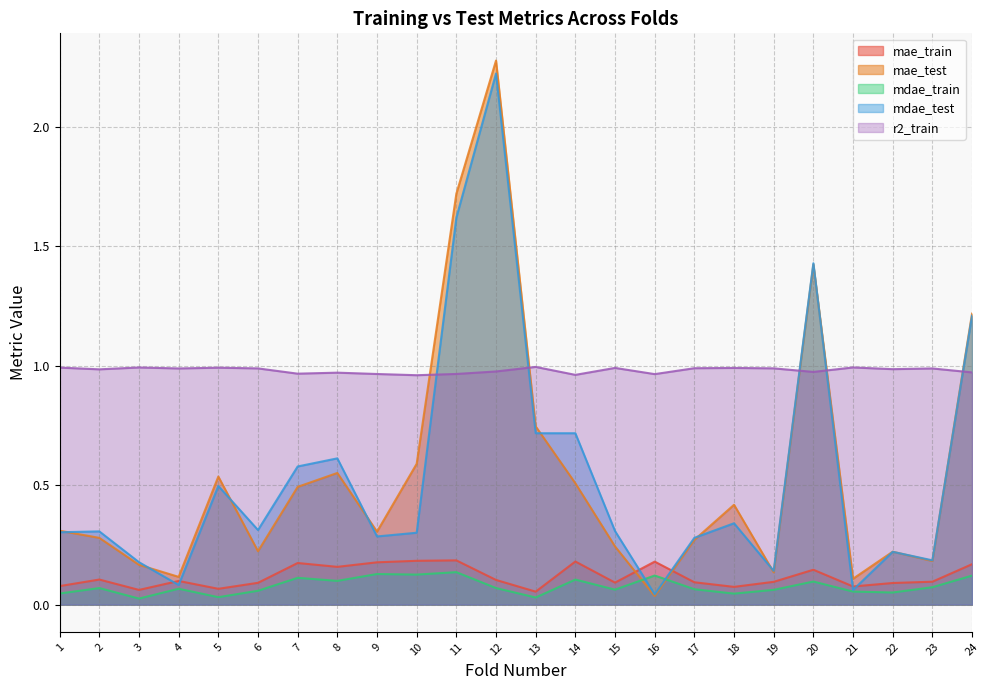

What is the value of the r2_train point at the 15th from the left?

1.0